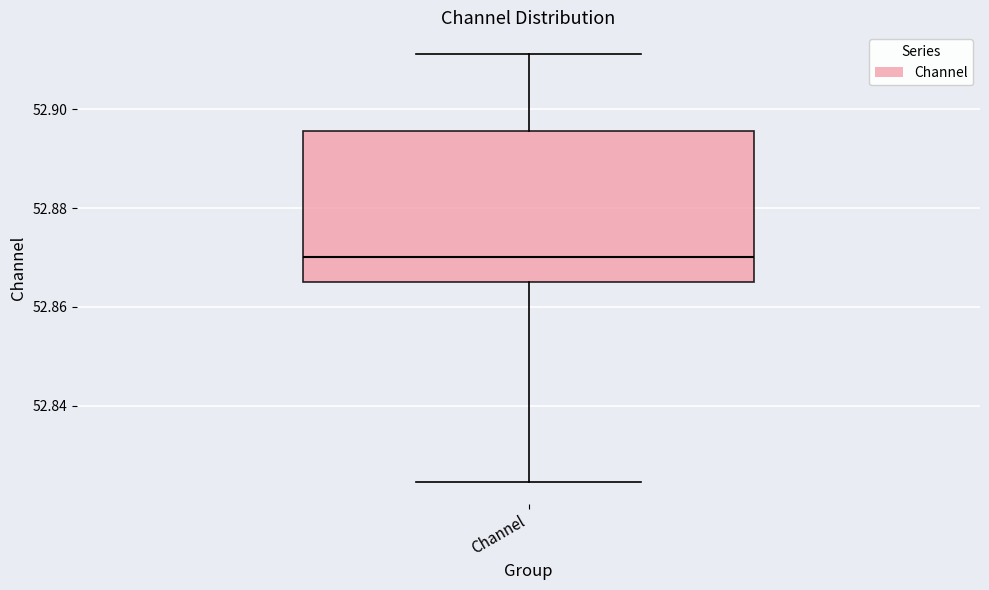

Read this box plot against the y-axis: the position of the median line, the range covered by the box, and the ends of both whiskers. The values are not printed on the chart, so give them approximately, as read against the axis.

median 52.870, box 52.864 to 52.896, whiskers 52.824 to 52.912